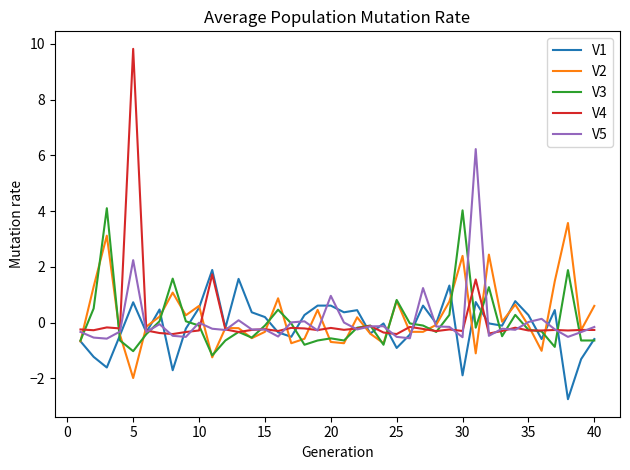

Which series has the largest range (max minus min)?

V4